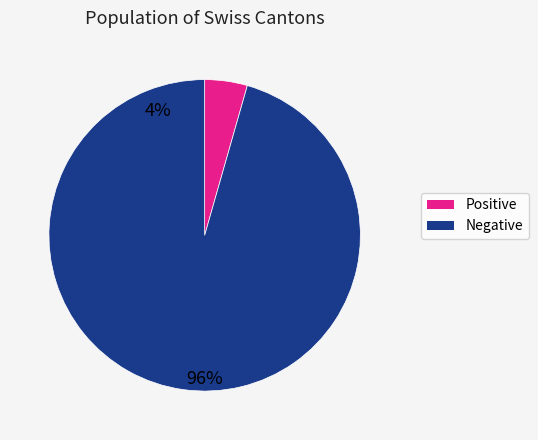

Is there any slice that represents more than half of the pie?

Yes